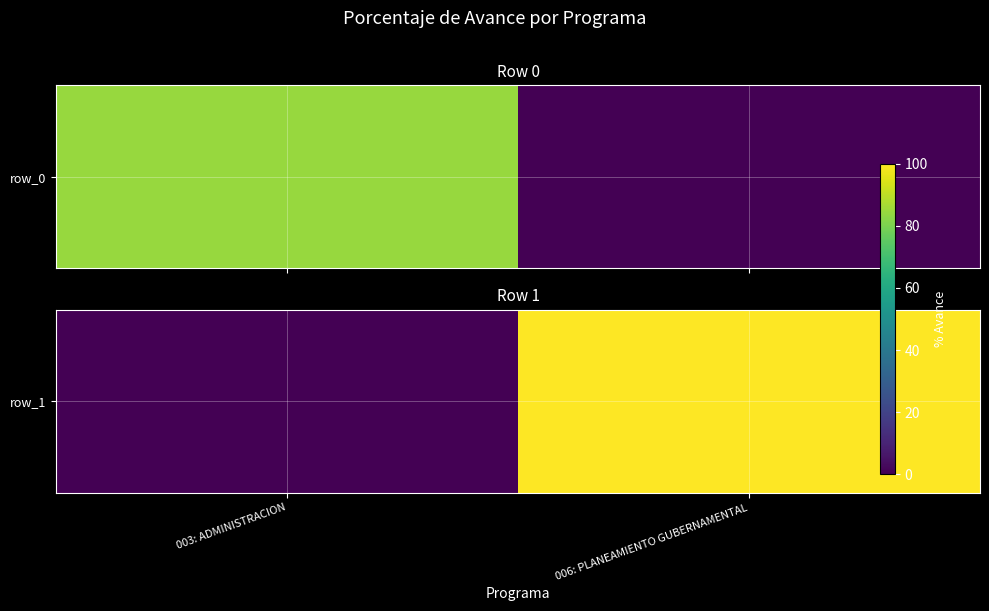

At which category does the chart reach its peak across all series?

006: PLANEAMIENTO GUBERNAMENTAL